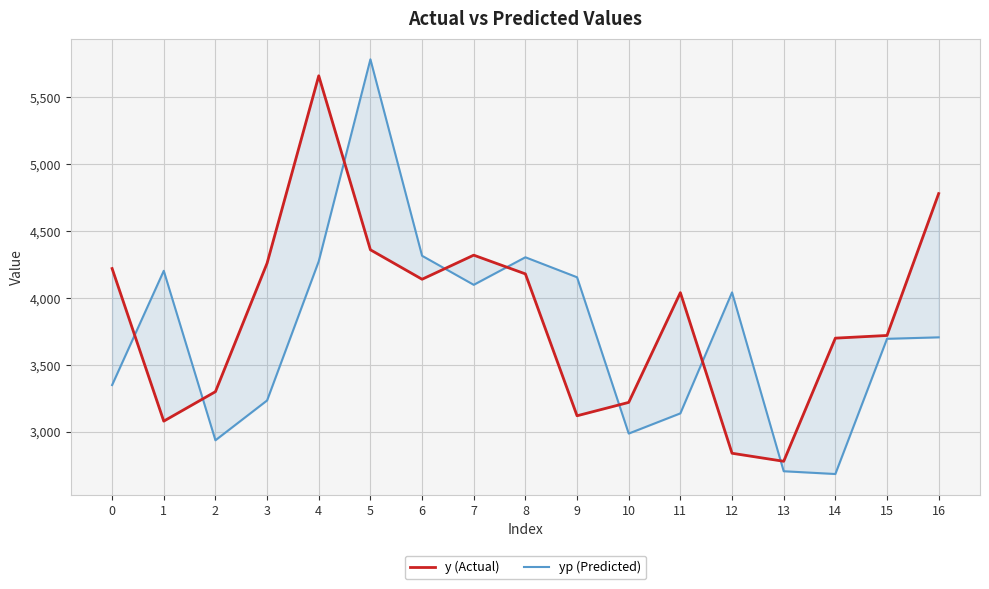

Rank the series by their average value, from highest to lowest.

y (Actual), yp (Predicted)